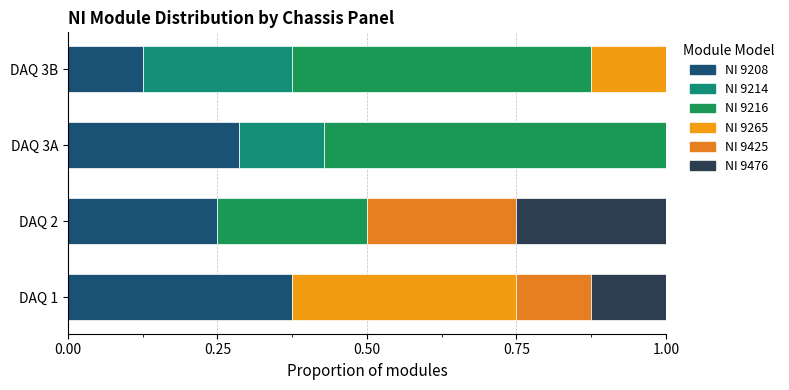

How many NI 9265 values are between 0 and 1?

4